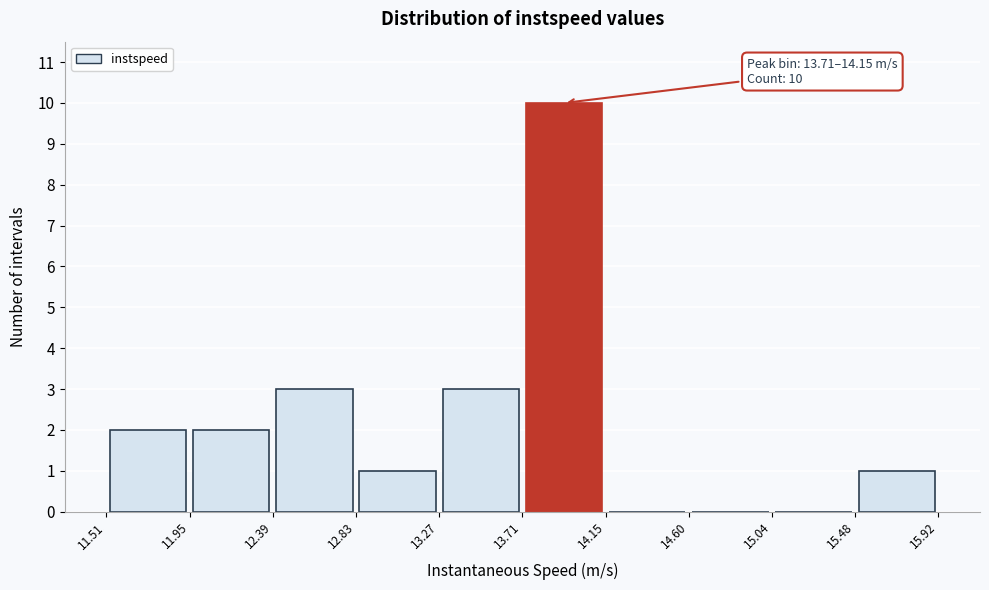

Which range on the x-axis has the tallest bar?

13.71 to 14.15